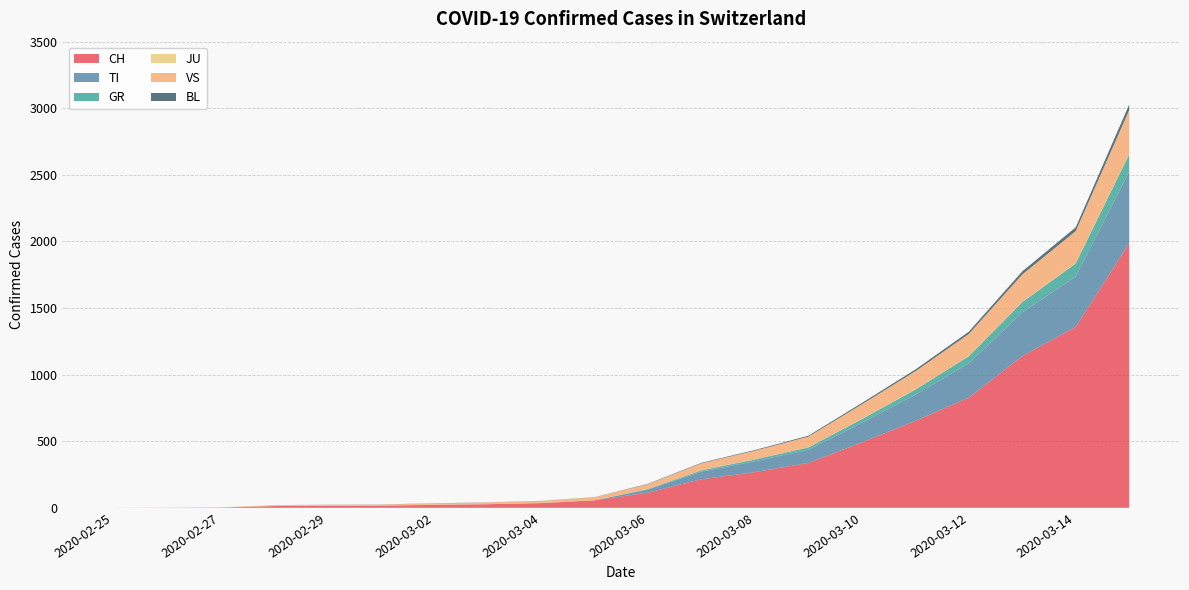

Reading left to right, what are all the values shown in this chart?

CH: 0	1	2	13	15	16	22	27	35	56	114	214	268	337	491	652	827	1139	1359	1986
TI: 0	0	0	0	0	0	0	0	0	0	23	57	82	98	147	197	258	328	378	537
GR: 0	0	0	0	0	0	0	0	0	0	4	10	13	18	28	38	53	77	98	131
JU: 0	0	1	1	1	1	1	1	1	1	1	1	1	1	2	2	2	2	3	4
VS: 0	0	0	6	6	7	10	12	15	22	35	52	65	80	109	136	165	206	240	328
BL: 0	0	0	0	1	1	1	1	1	1	3	4	5	7	10	13	17	23	28	42